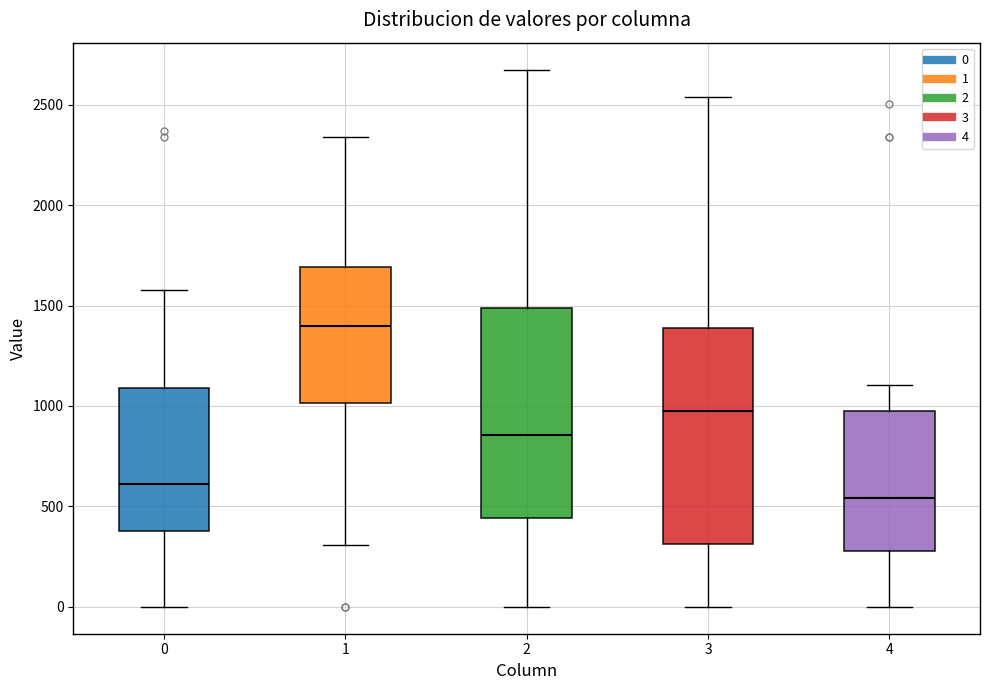

Reading left to right, read every box against the y-axis: the position of its median line, the range the box covers, and the ends of its whiskers. The values are not printed on the chart, so give them approximately, as read against the axis.

0: median 600, box 400 to 1100, whiskers 0 to 1600
1: median 1400, box 1000 to 1700, whiskers 300 to 2350
2: median 850, box 450 to 1500, whiskers 0 to 2650
3: median 950, box 300 to 1400, whiskers 0 to 2550
4: median 550, box 300 to 950, whiskers 0 to 1100